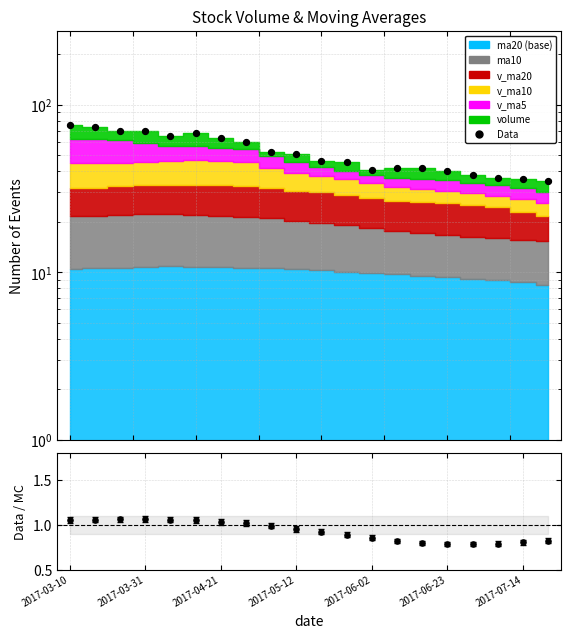

Which has a higher value, 13 or 17?

13